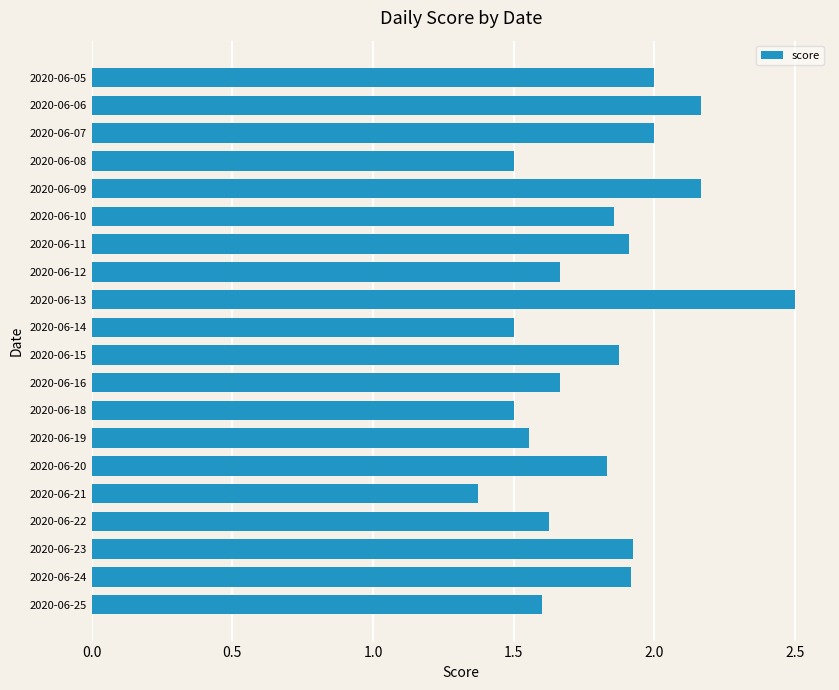

What is the sum of all values?

36.1